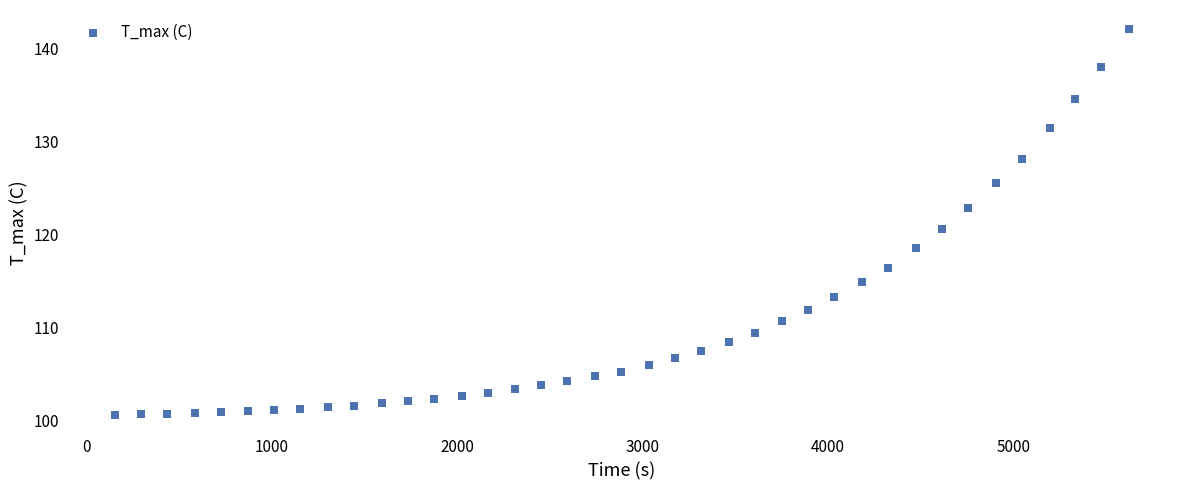

What is the range of Y values (max minus min)?

41.5